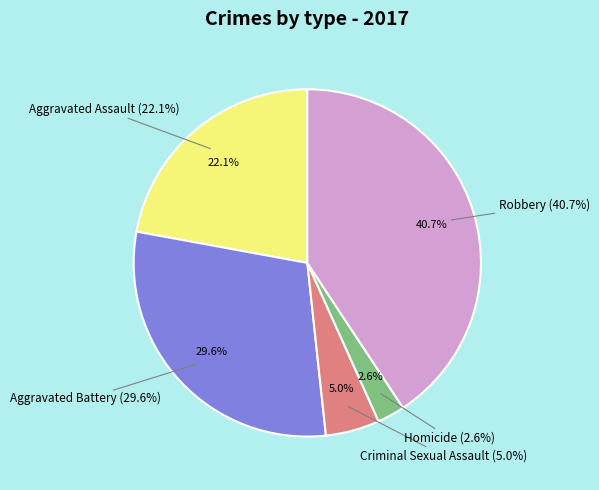

Which slice is the largest?

Robbery